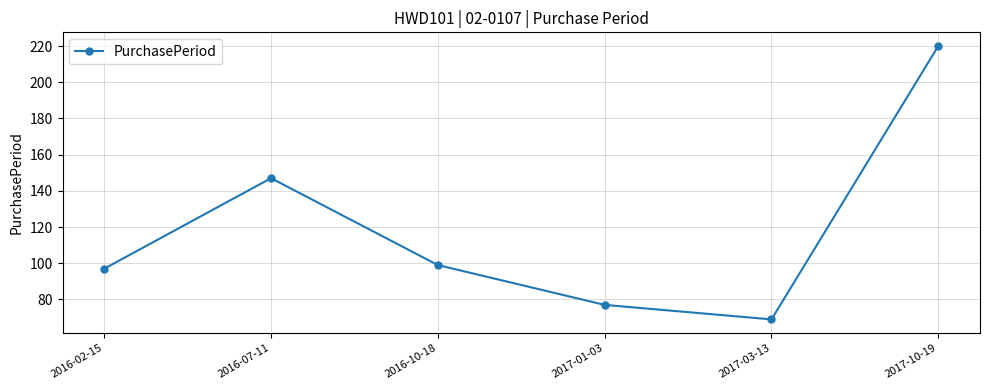

What is the difference between the maximum and minimum values?

151